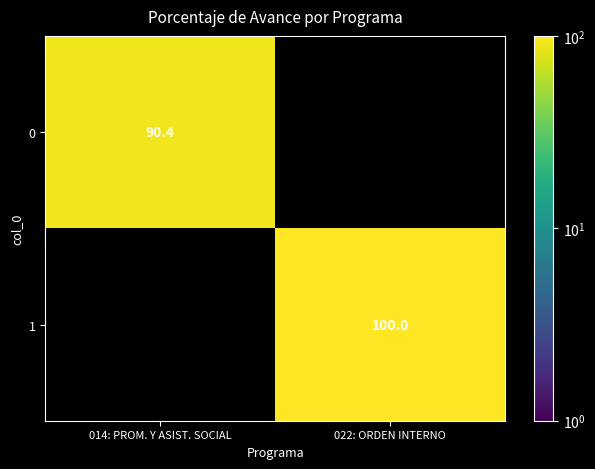

How many positive values does the 1 series have?

1